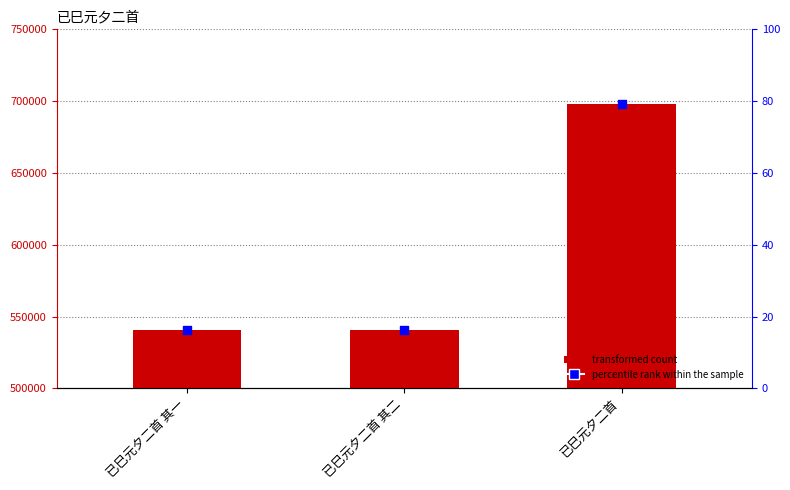

What is the total value across all series at 已巳元夕二首 其二?

540966.4